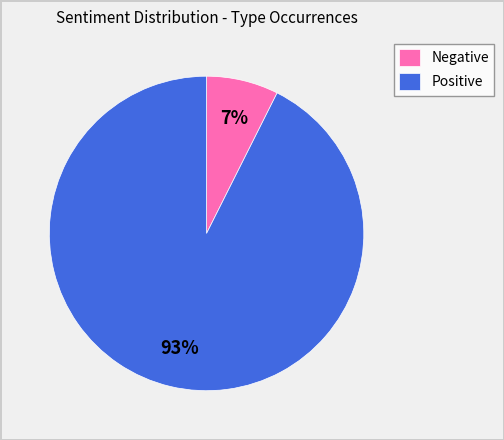

What is the smallest slice in the pie chart?

Negative